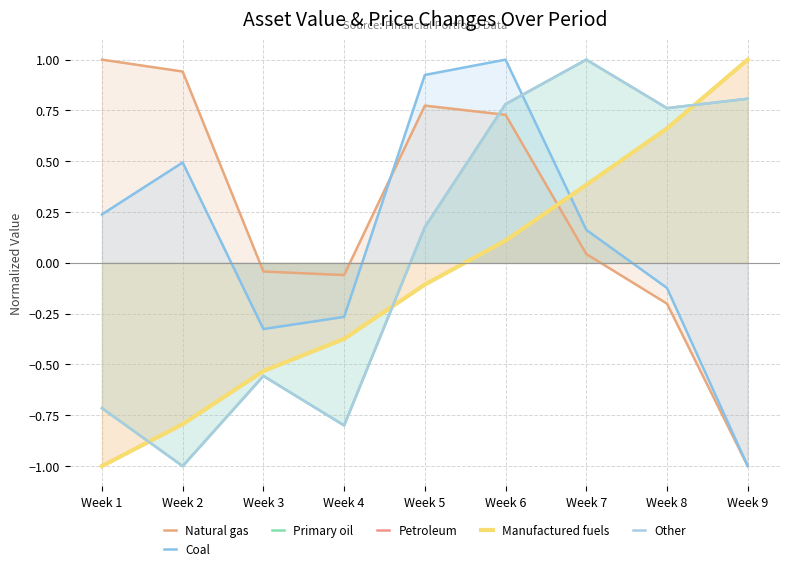

True or false: Coal and Primary oil cross at least once.

True